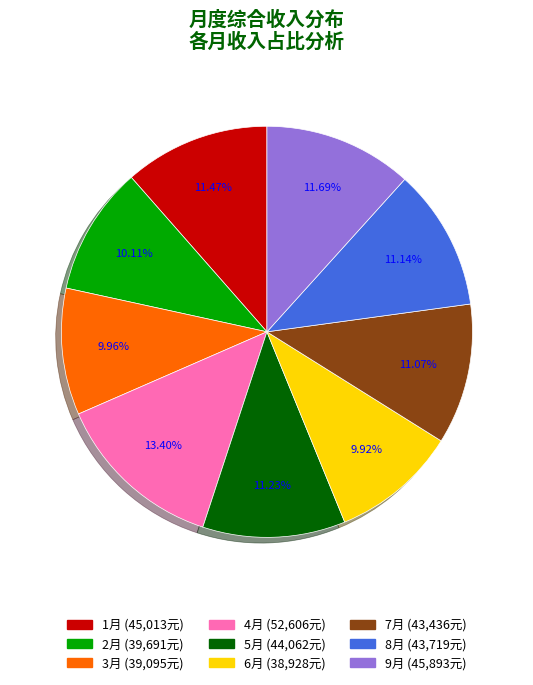

Combined, do 8月 and 3月 account for over 50%?

No